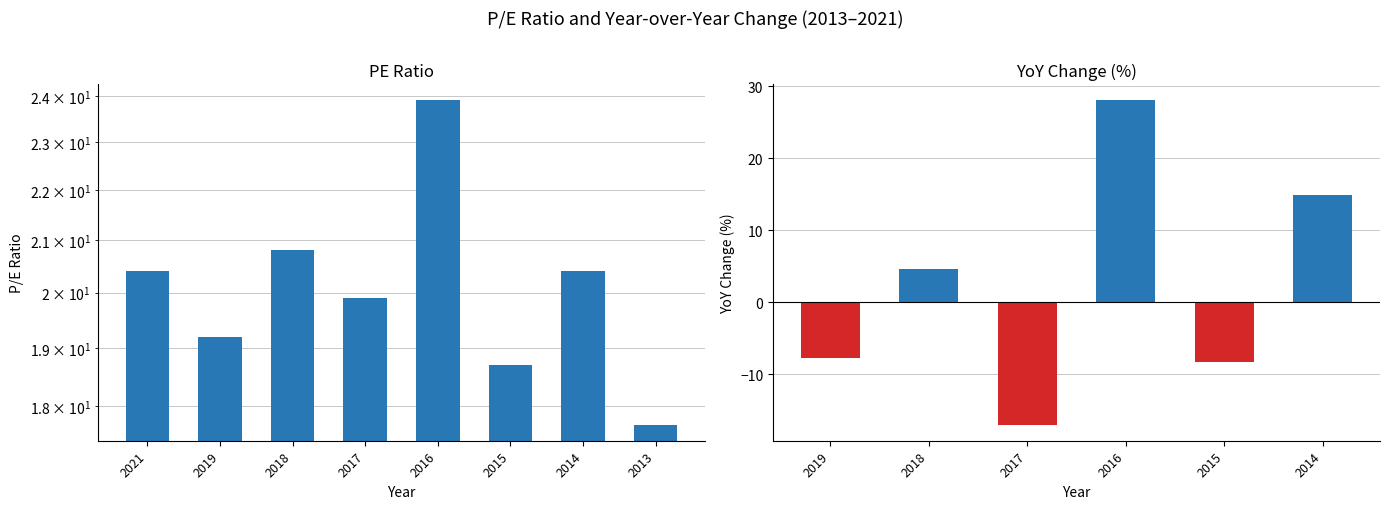

What is the difference between the maximum and minimum values?

6.2